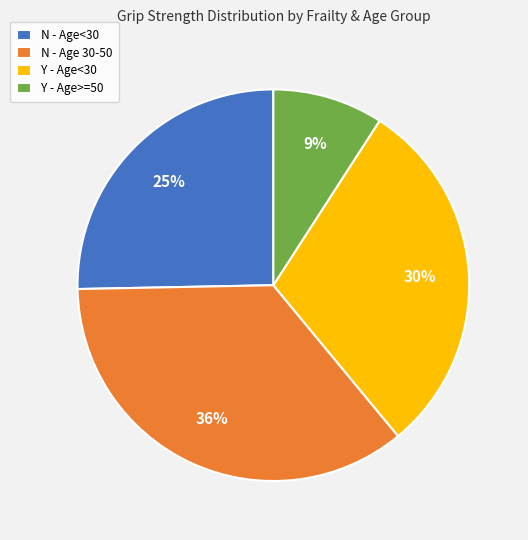

Approximately how many times larger is the value at Y - Age<30 compared to N - Age<30?

1.2